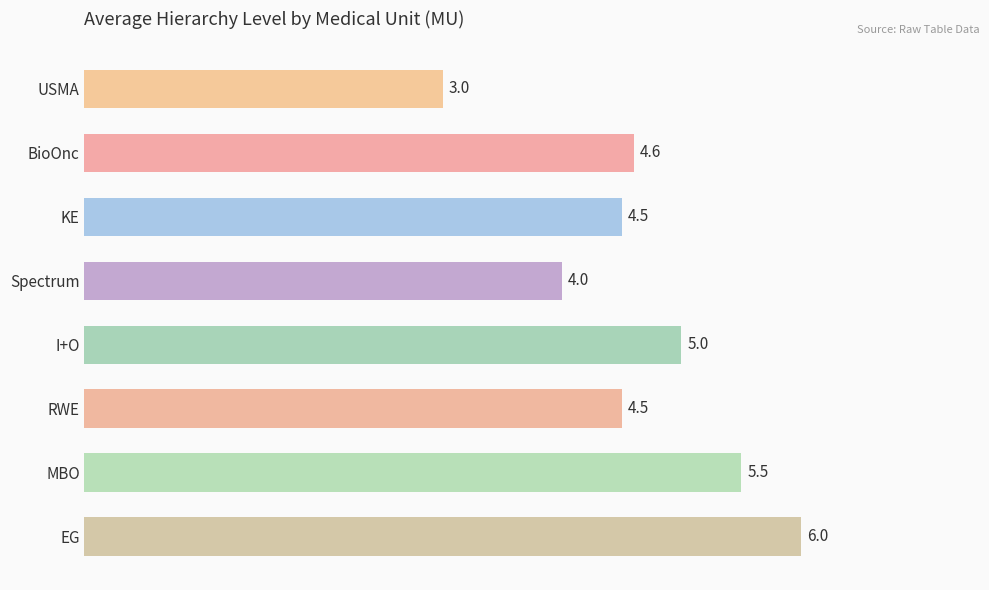

The chart shows a value of 4.5 at RWE. True or false?

True